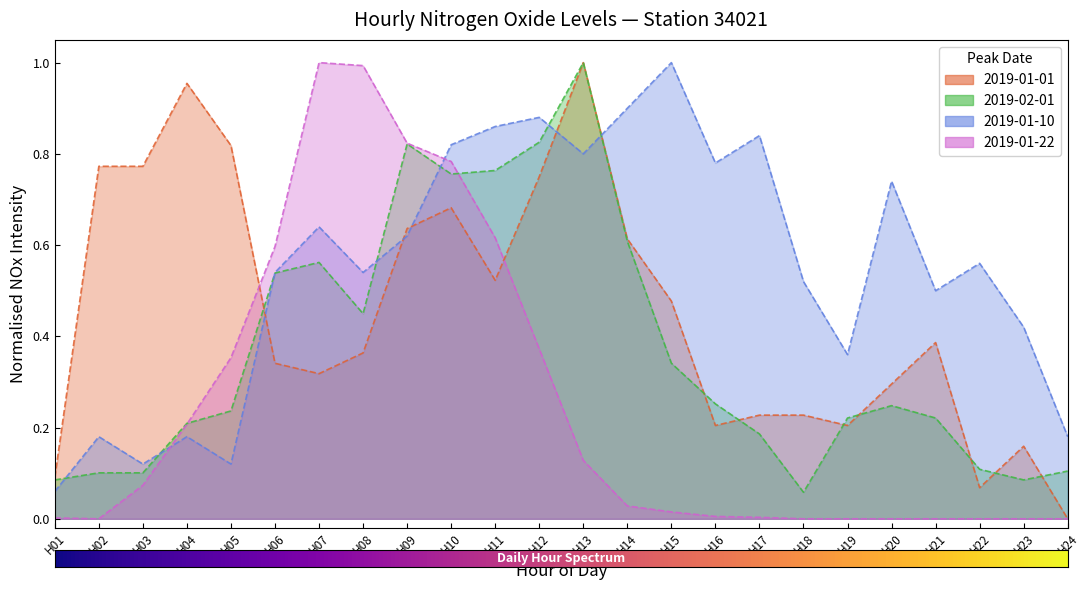

Is it true that Mar_10 equals 0.2 at H02?

True